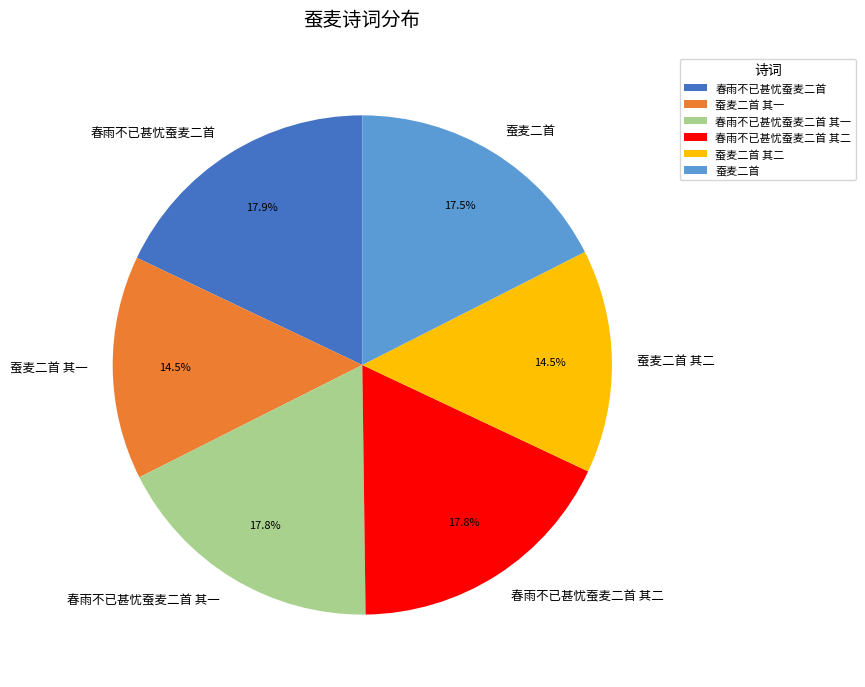

What is the ratio of the value at 春雨不已甚忧蚕麦二首 to the value at 蚕麦二首 其二?

1.2